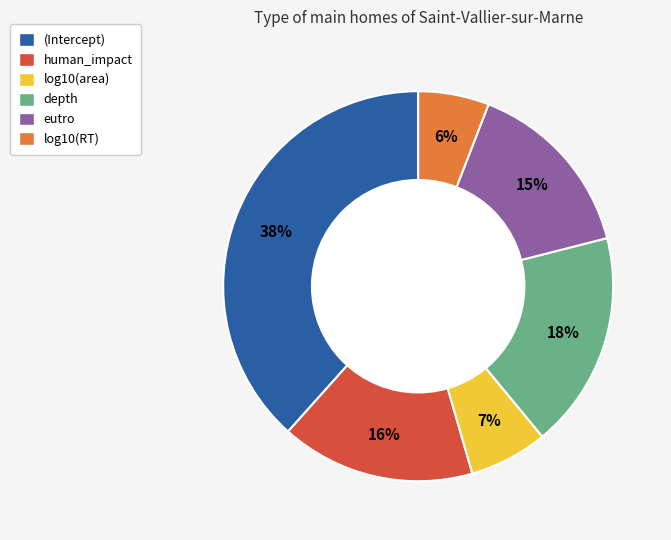

Is the sum of human_impact and depth greater than half?

No